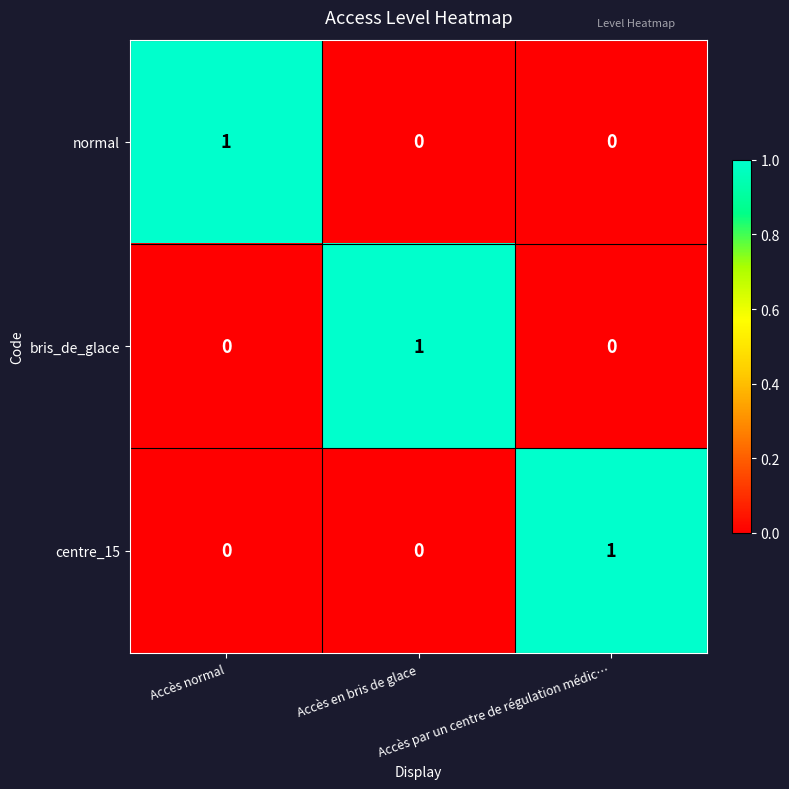

At how many categories does at least one series exceed 0?

3